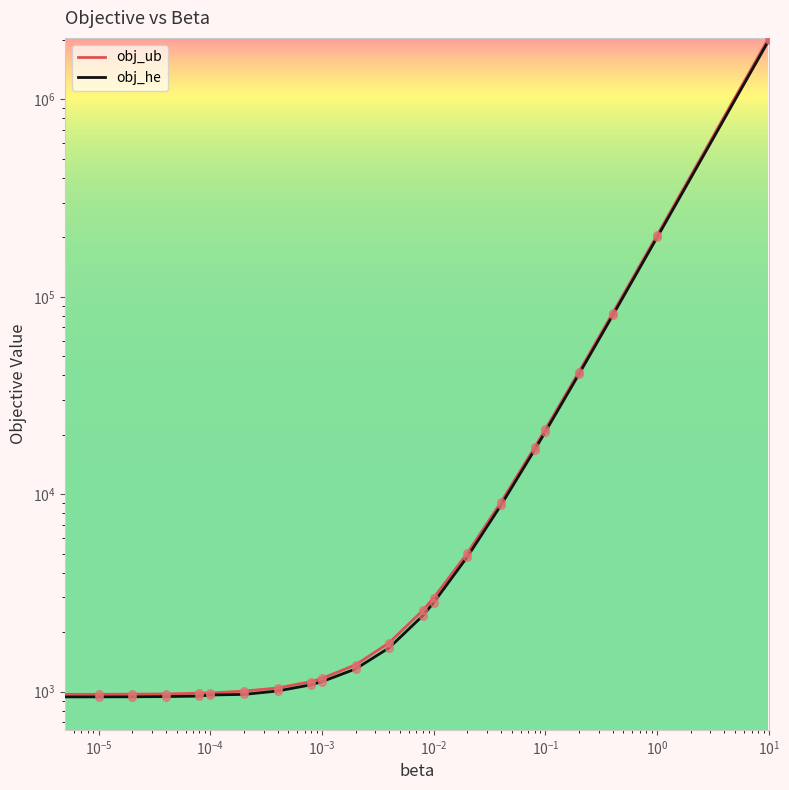

At which category is the sum across all series the highest?

21